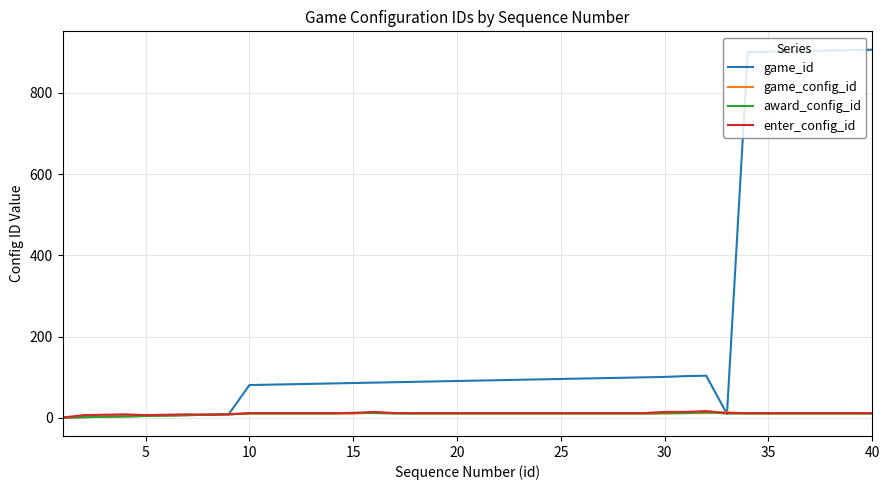

Which series has the largest total across all categories?

game_id